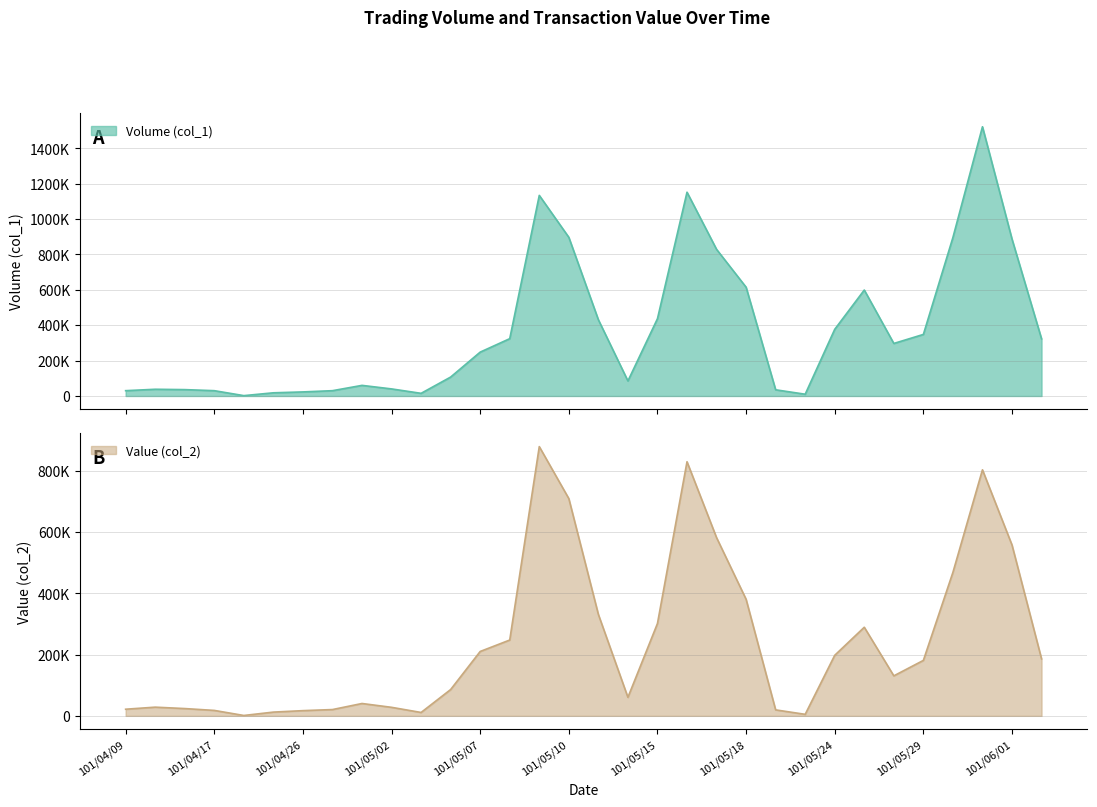

What is the difference between the maximum and minimum values in the Value (col_2) series?

878520